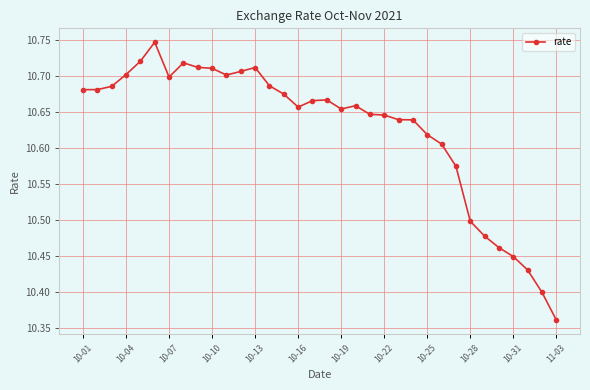

What is the difference between the maximum and minimum values?

0.4